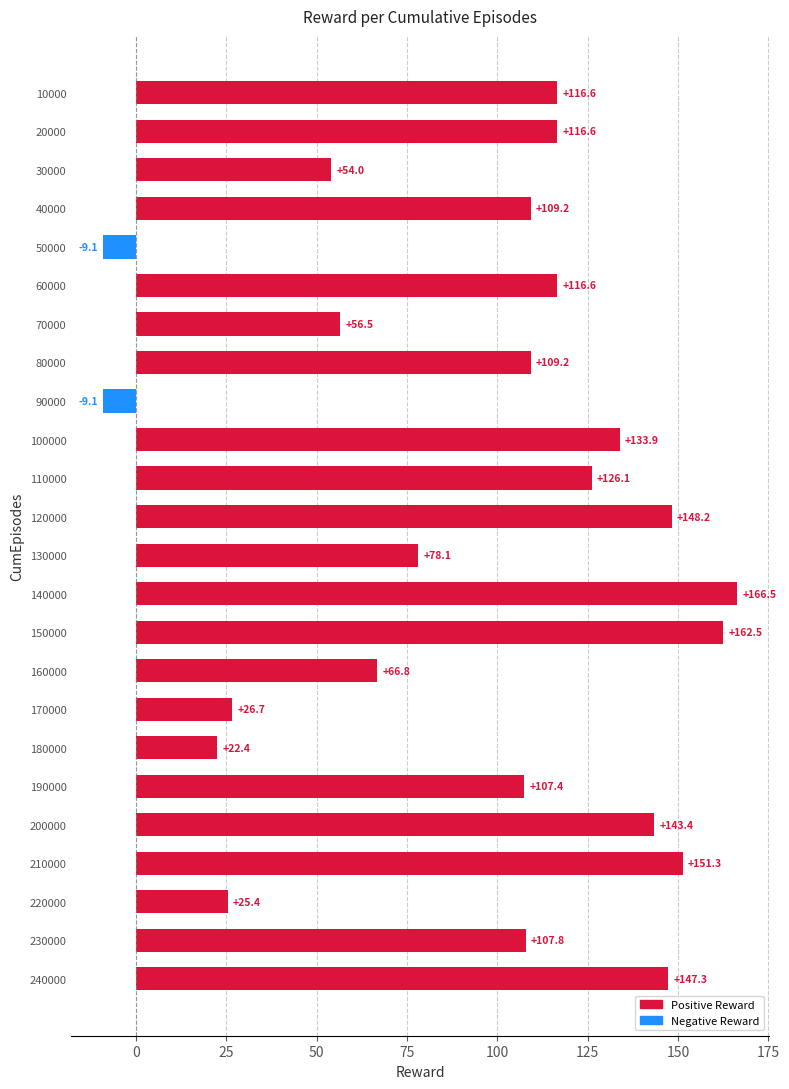

What is the smallest value displayed?

-9.1